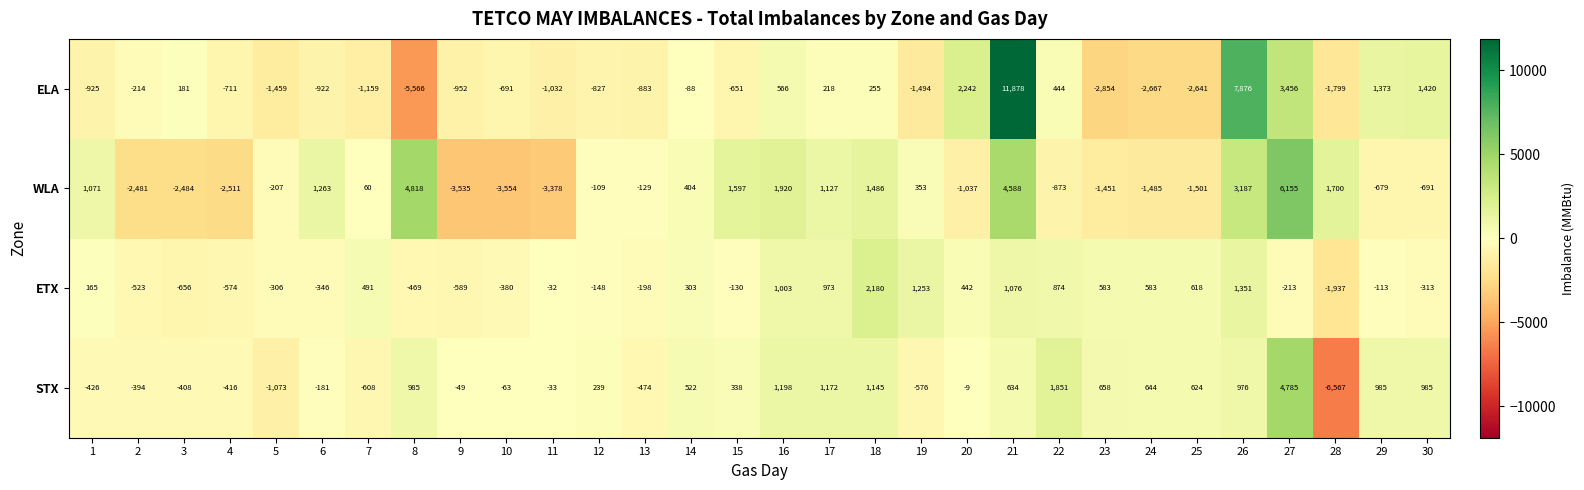

How many categories are shown in the chart?

30